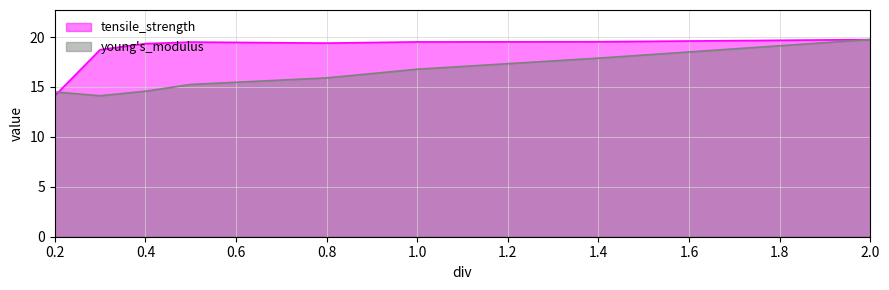

After their last crossing, which series has the higher values: young's_modulus or tensile_strength?

tensile_strength